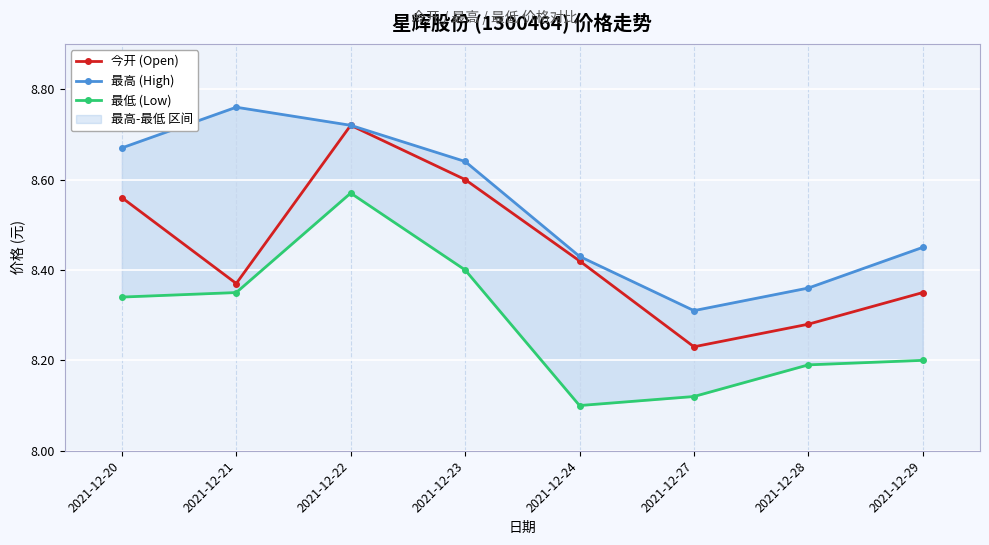

How many interior local peaks does the 最低 (Low) series have?

1